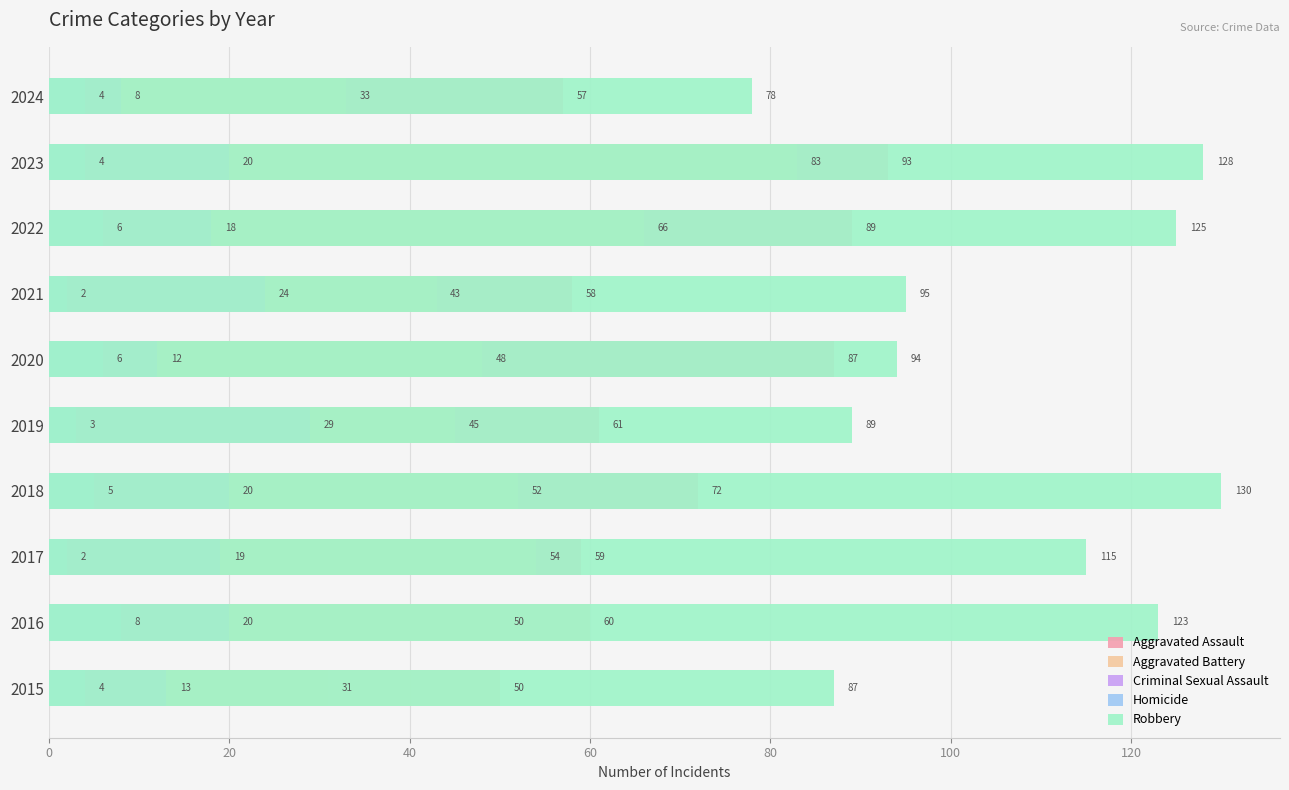

How many data points in Homicide are above 4?

4